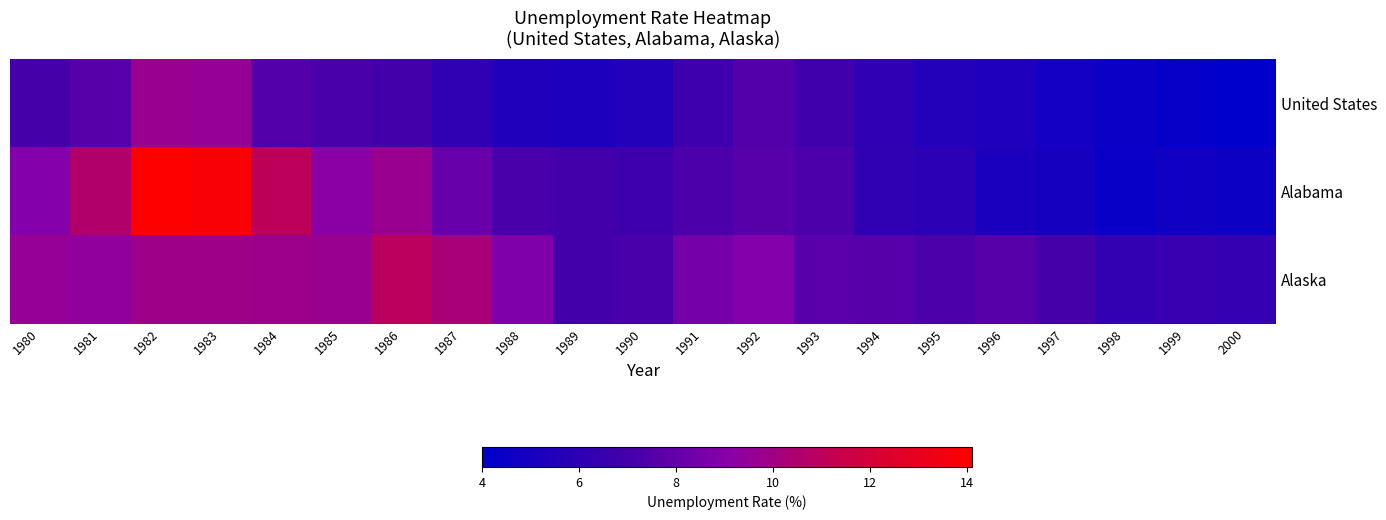

At 1991, list the series in order from smallest to largest.

United States, Alabama, Alaska